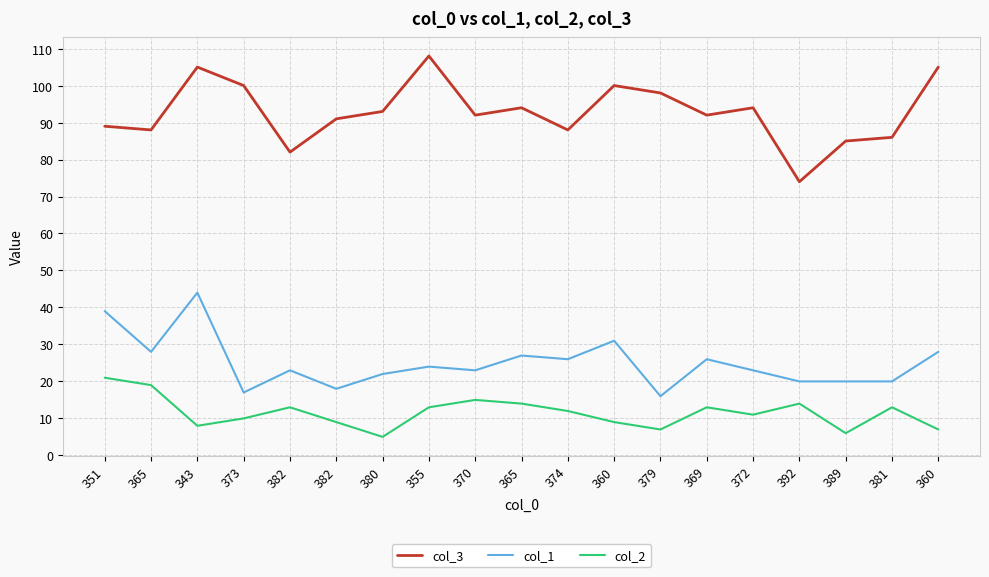

Does the chart display data point markers on the line(s)?

No